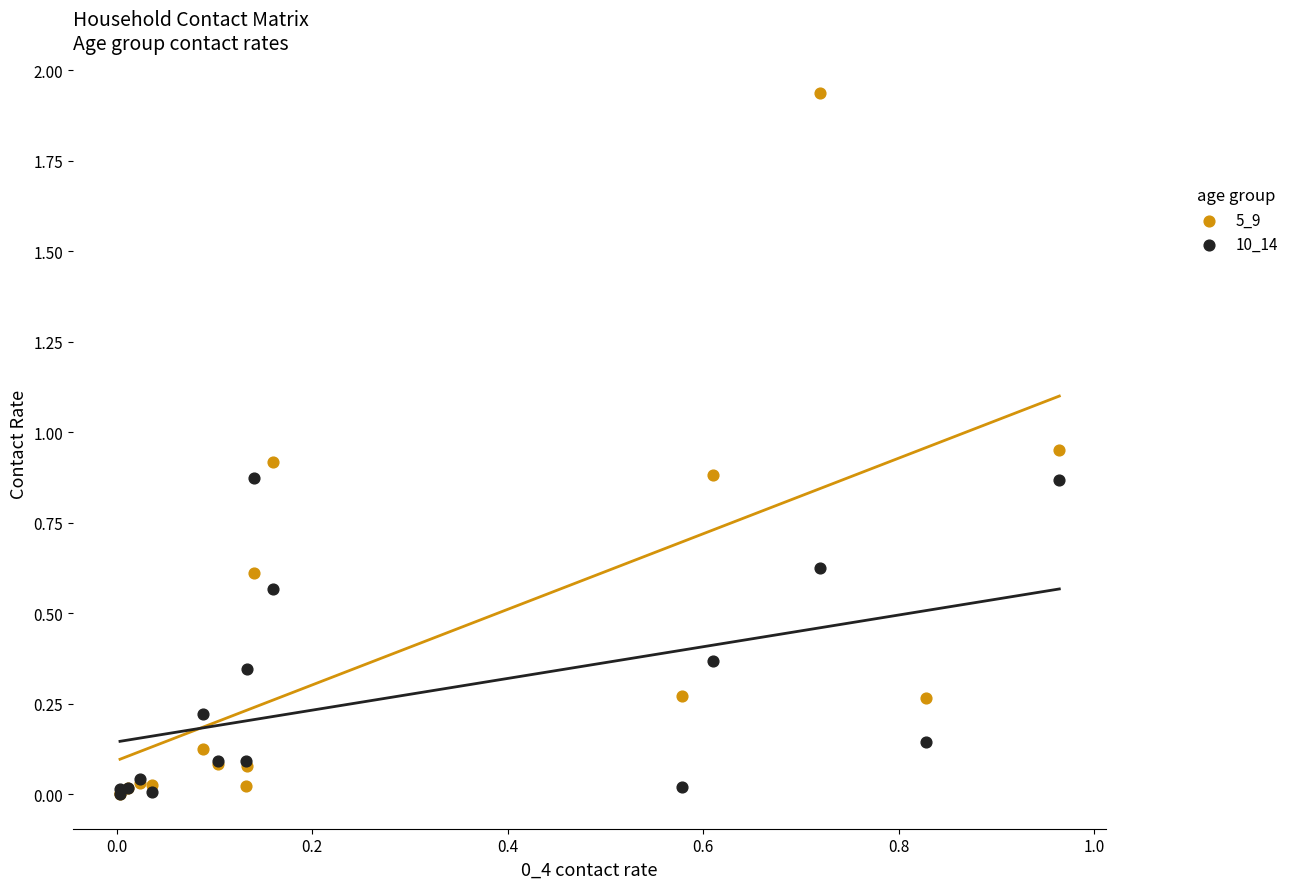

What are all the series names shown in the legend?

5_9, 10_14